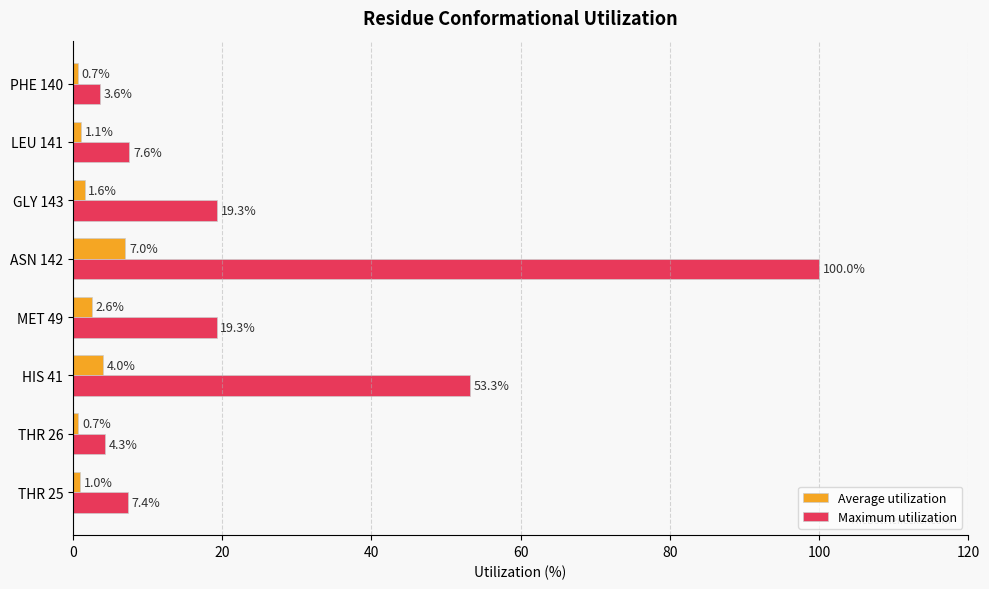

What is the smallest value displayed?

0.7